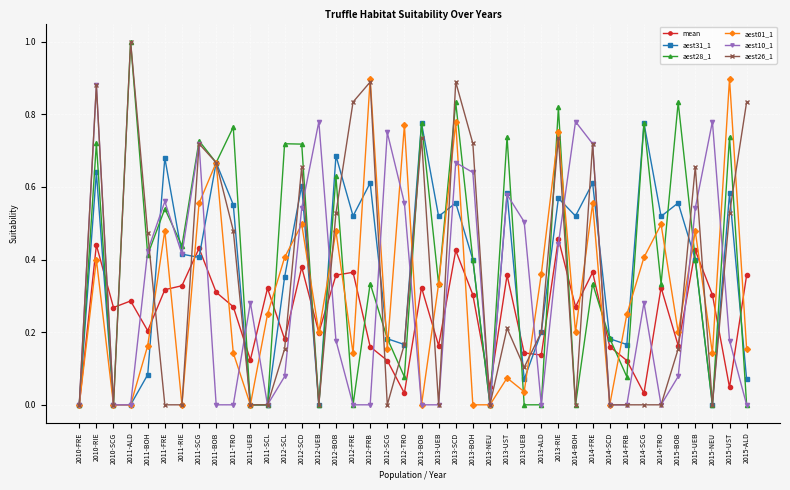

What are all the series names shown in the legend?

mean, aest31_1, aest28_1, aest01_1, aest10_1, aest26_1